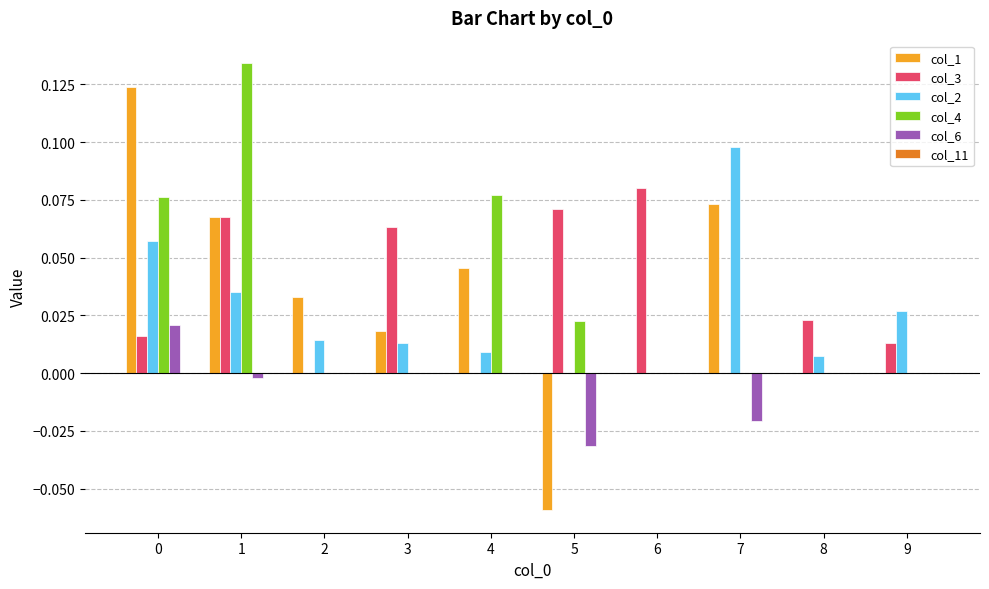

What is the sum of all col_3 values?

0.3